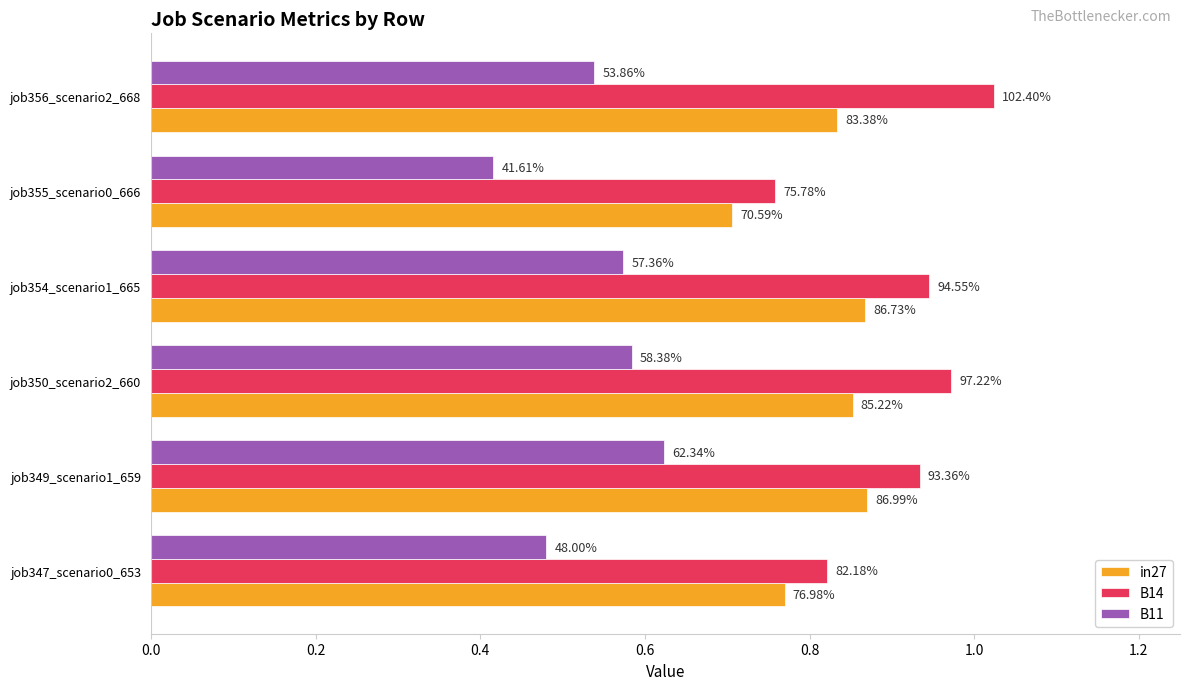

Reading left to right, what are all the values shown in this chart?

in27: 0.8	0.9	0.9	0.9	0.7	0.8
B14: 0.8	0.9	1.0	0.9	0.8	1.0
B11: 0.5	0.6	0.6	0.6	0.4	0.5